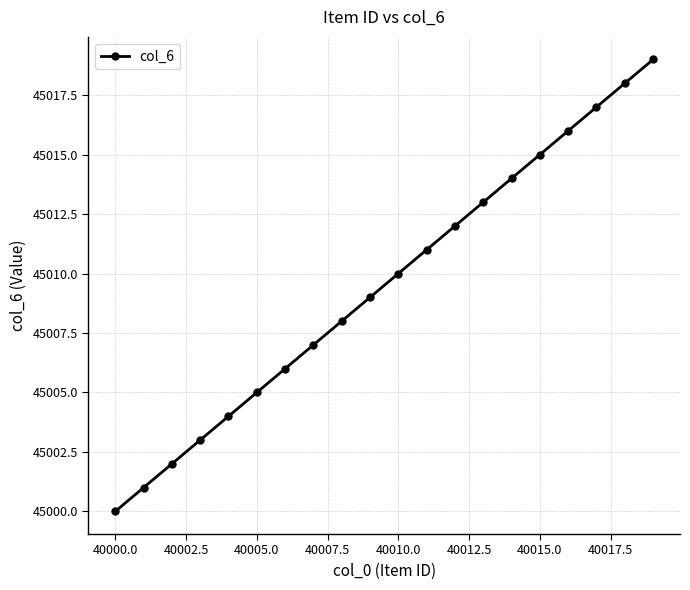

What is the sum of all values?

900190